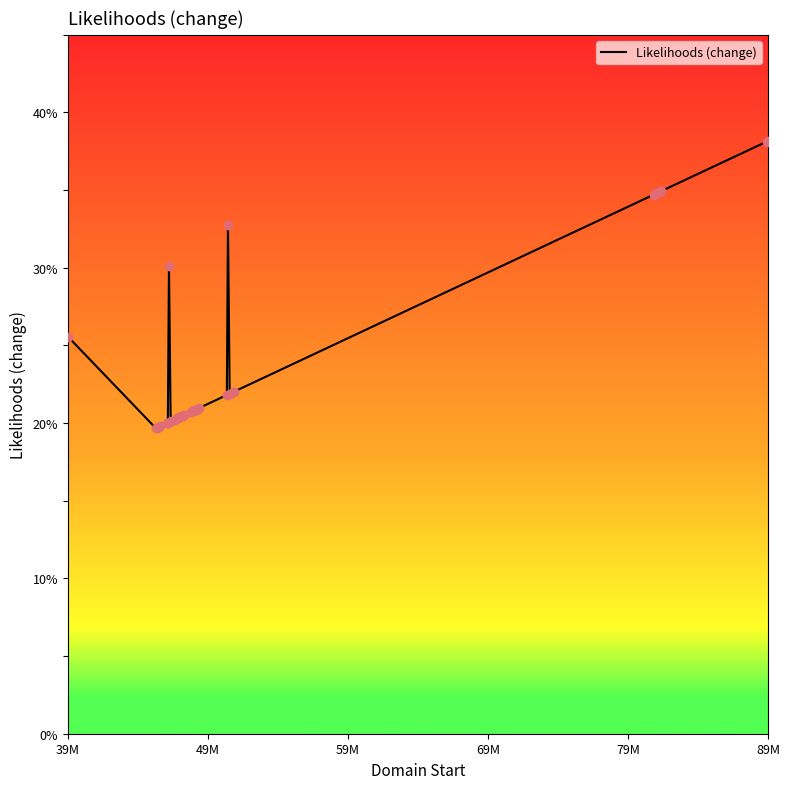

What is the difference between the maximum and minimum values?

18.5